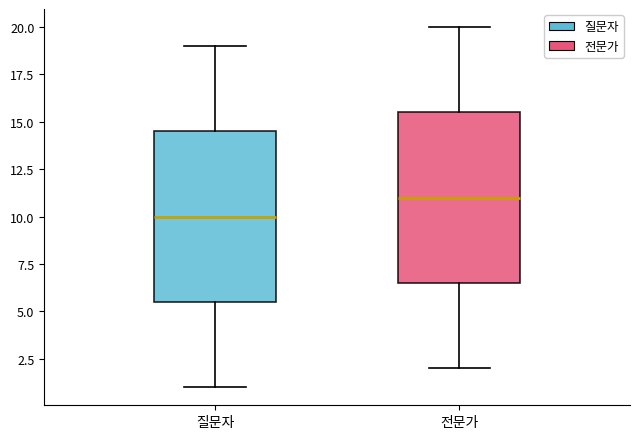

Reading left to right, transcribe this box plot: for each box, give where its median line is, the range the box spans, and where its two whiskers end, as read against the y-axis. The values are not printed on the chart, so give them approximately, as read against the axis.

질문자: median 10.0, box 5.5 to 14.5, whiskers 1.0 to 19.0
전문가: median 11.0, box 6.5 to 15.5, whiskers 2.0 to 20.0